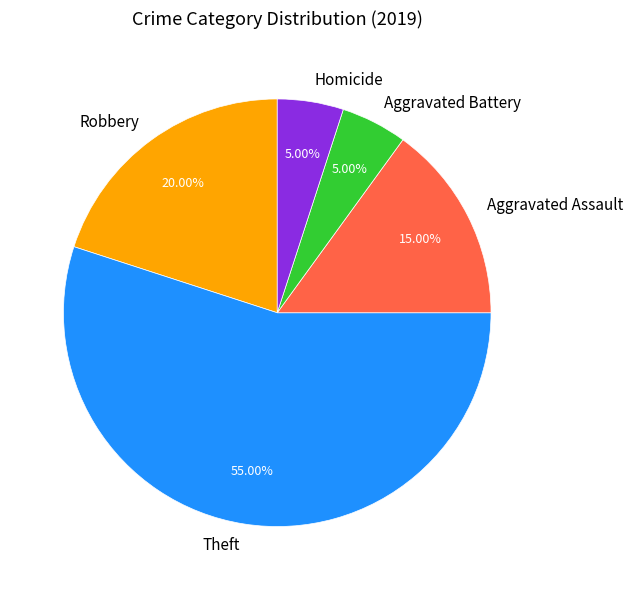

What is the largest slice in the pie chart?

Theft